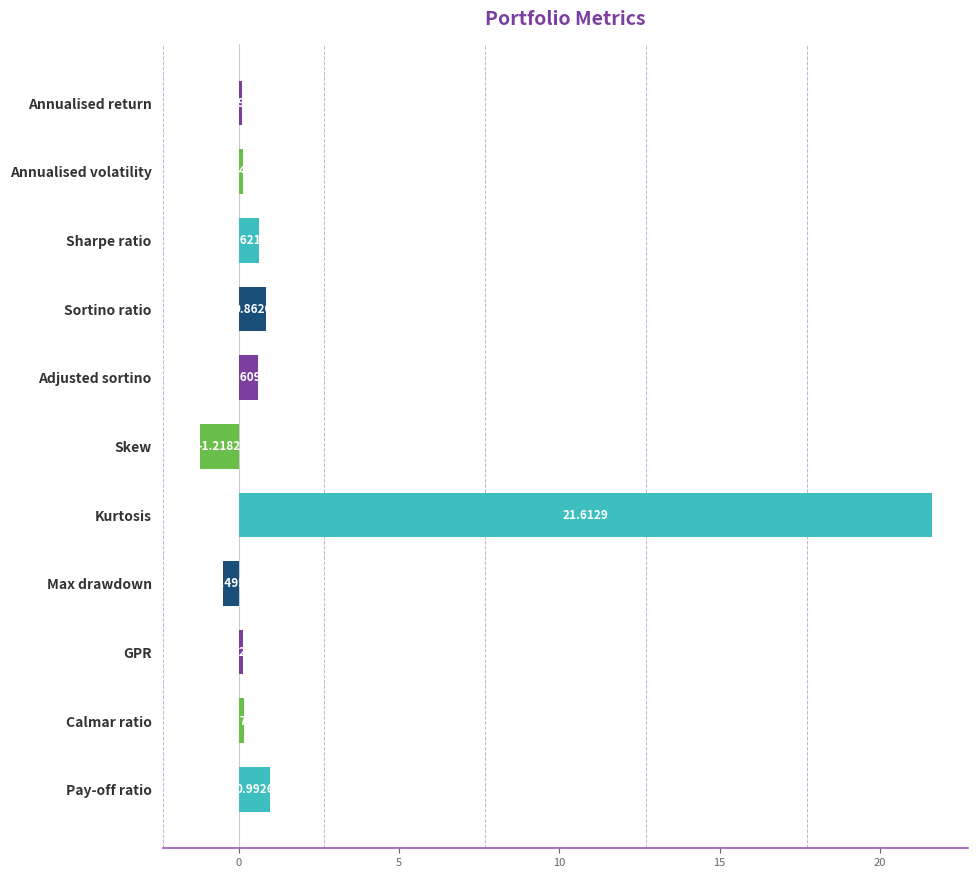

What is the sum of all values?

23.5